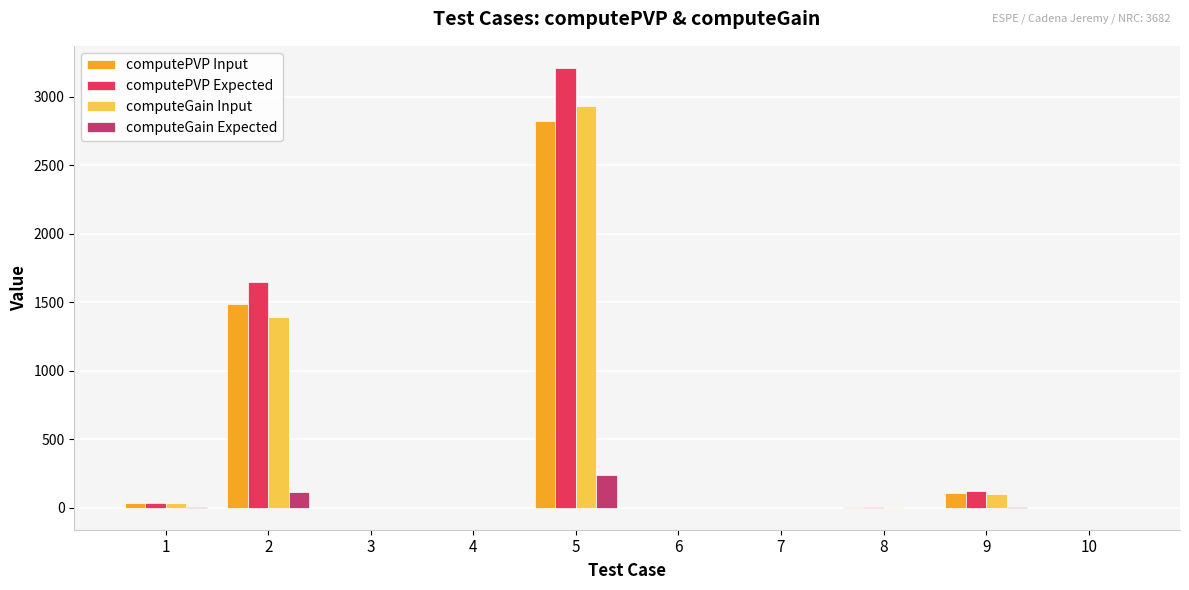

How many series are shown in this chart?

4